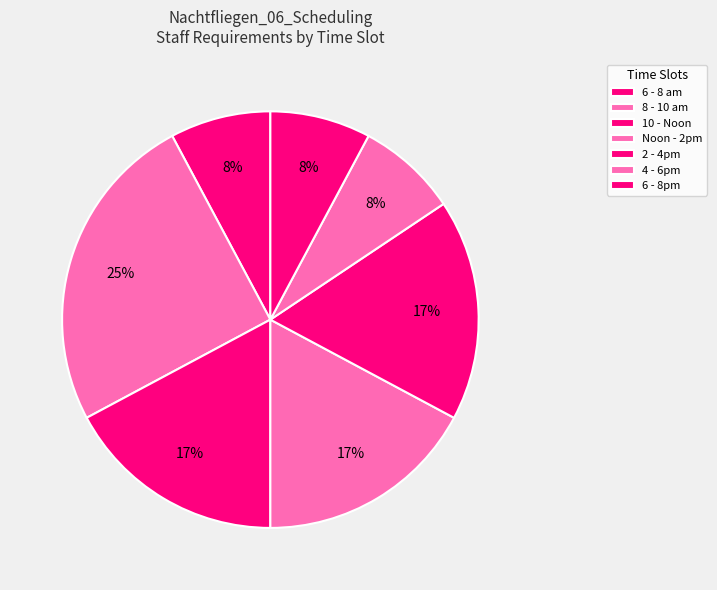

What percentage is the 4 - 6pm slice, to the nearest percent?

8%